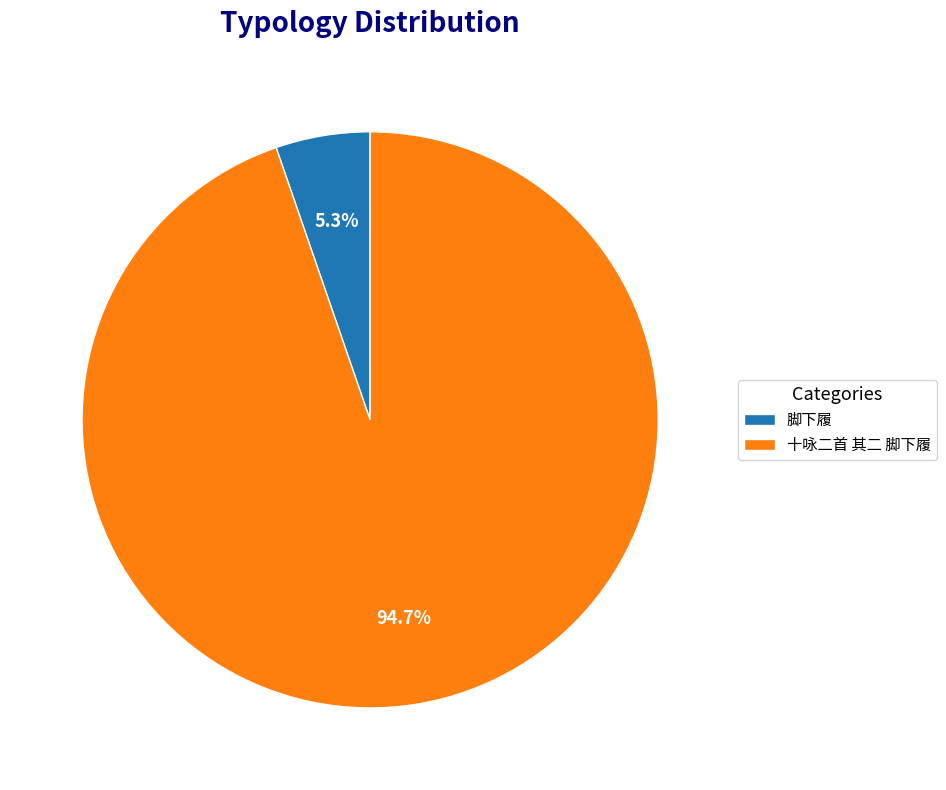

Count the number of slices in the pie.

2